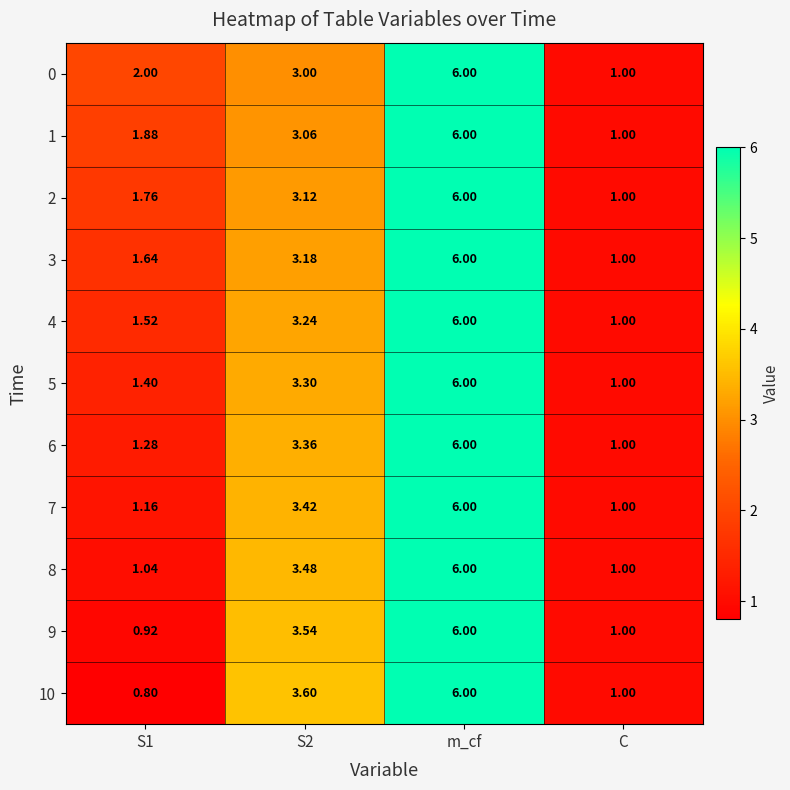

Is the value of 4 at S1 greater than the value of 3 at C?

Yes